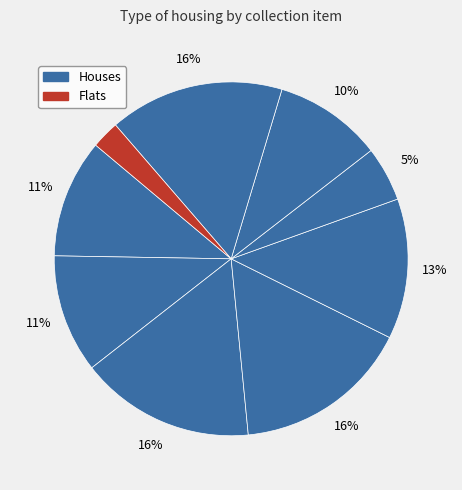

How many segments does this pie chart have?

9